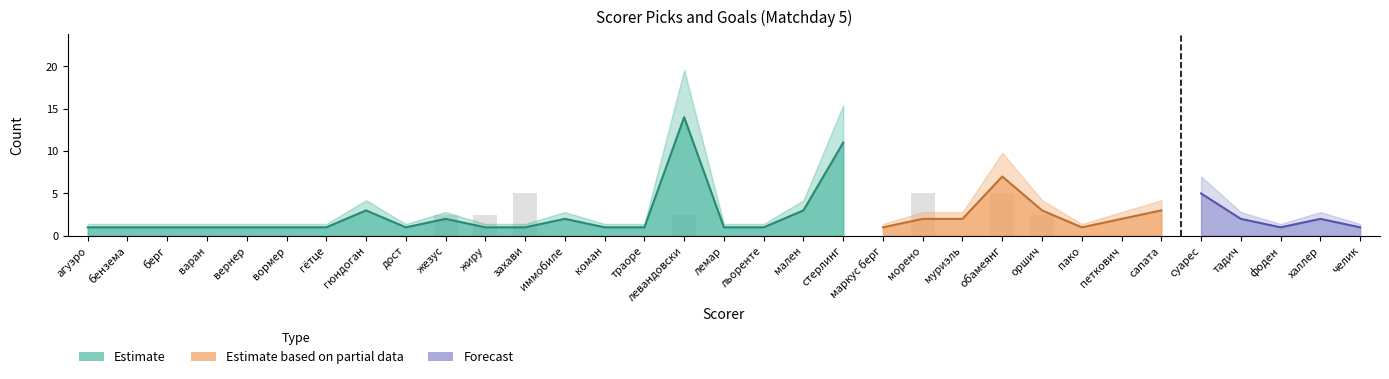

Between челик and мален, which is larger?

челик